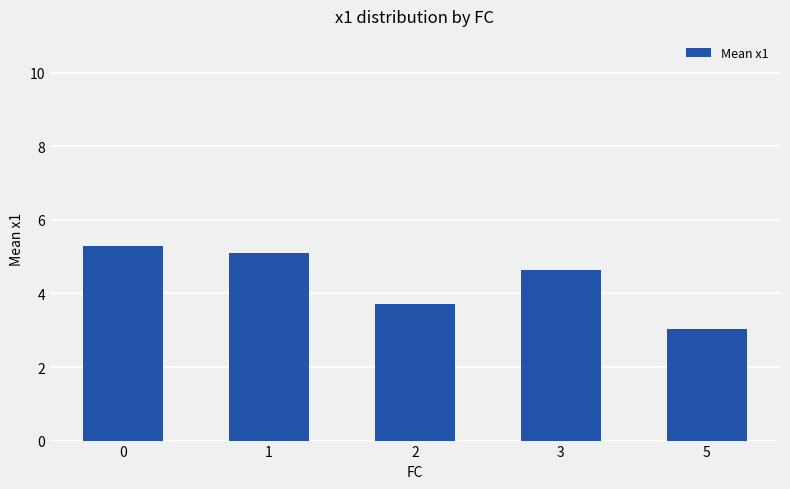

Are the bars grouped side by side (vs. stacked)?

No